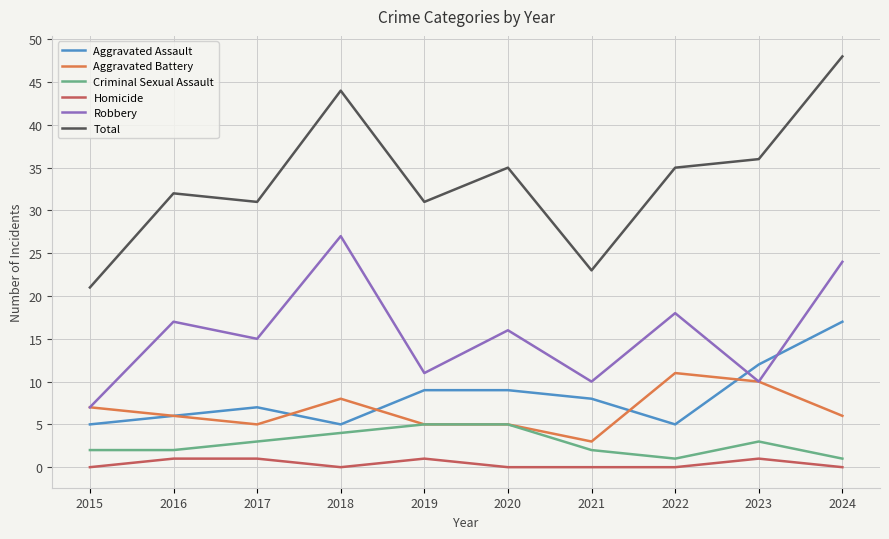

What is the average value of the Aggravated Battery series?

7